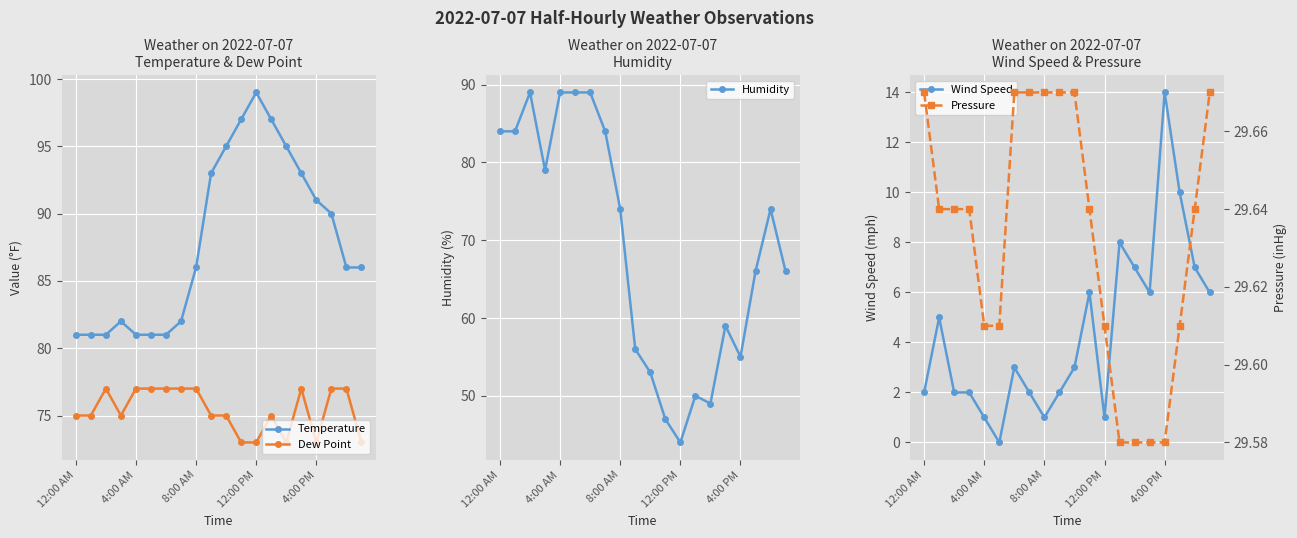

What is the difference between the second highest and minimum values in the Humidity series?

45